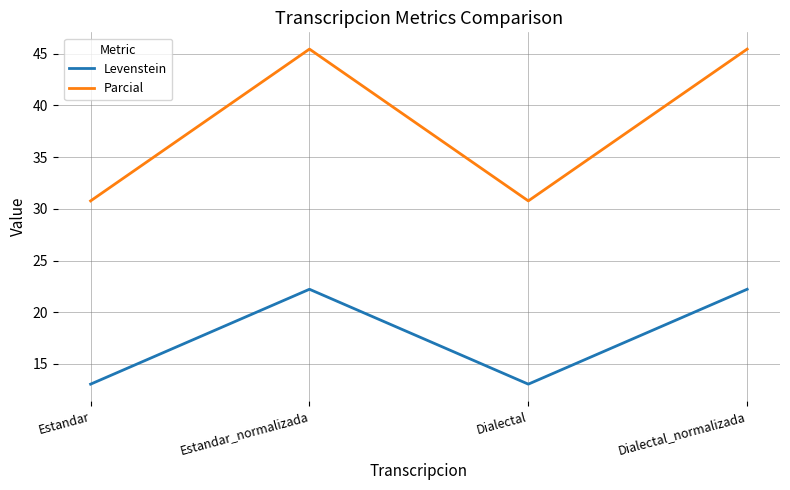

At Estandar, list the series in order from smallest to largest.

Levenstein, Parcial